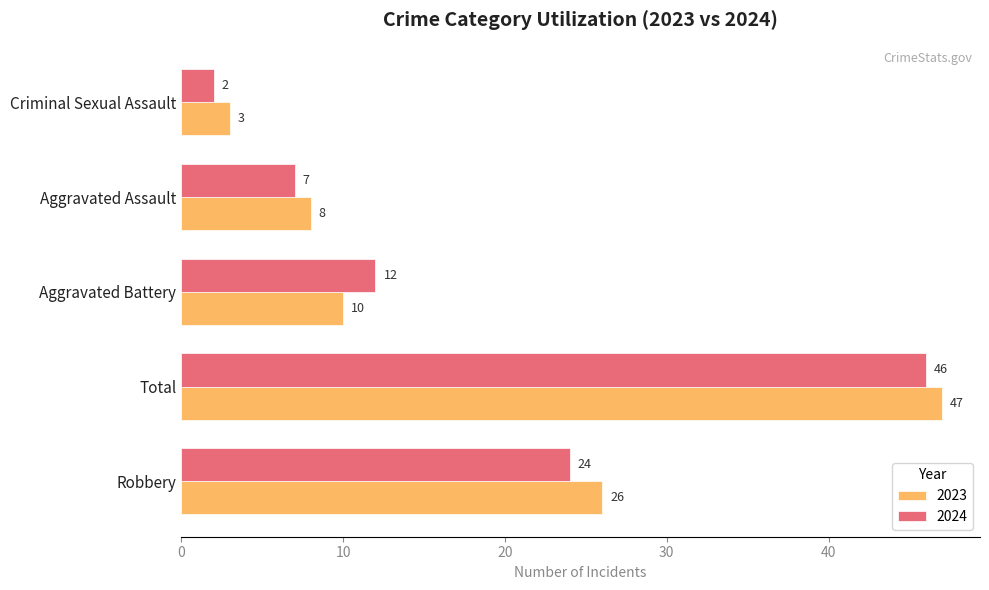

How many distinct data groups are displayed?

2